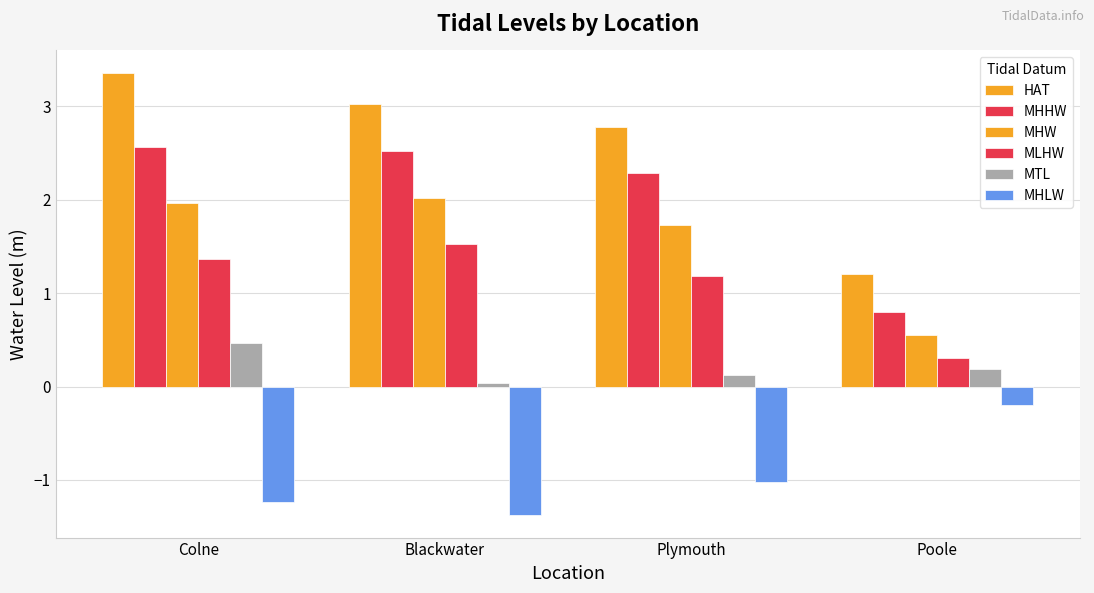

Where is MLHW nearest to the value 0?

Poole